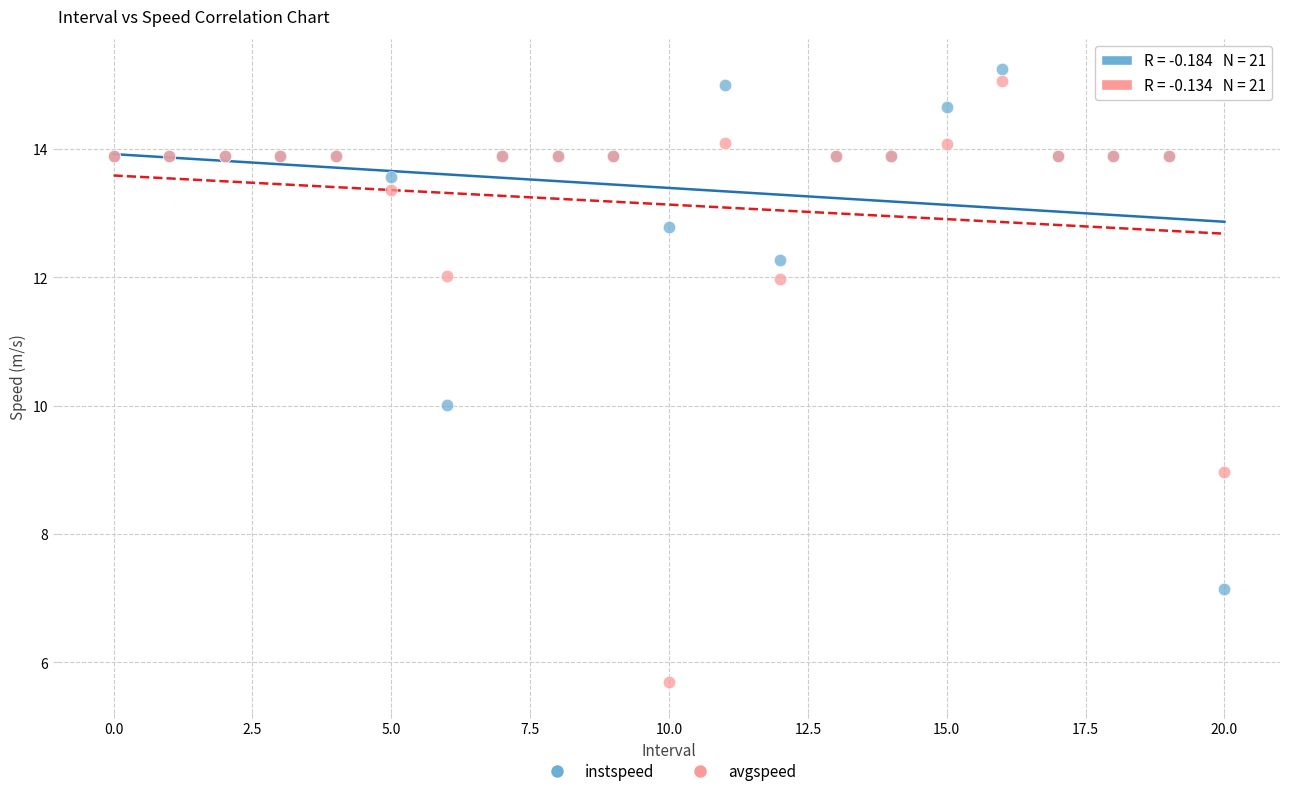

Which series has the largest Y range (max minus min)?

avgspeed